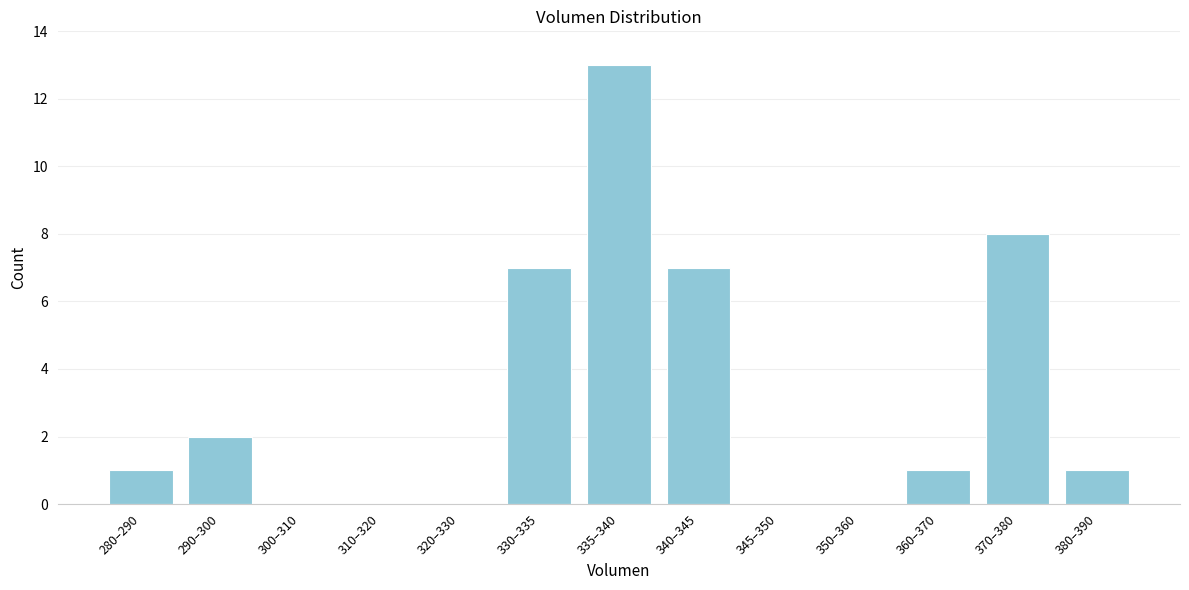

Reading left to right, transcribe all the data shown in this chart.

280–290=1	290–300=2	300–310=0	310–320=0	320–330=0	330–335=7	335–340=13	340–345=7	345–350=0	350–360=0	360–370=1	370–380=8	380–390=1